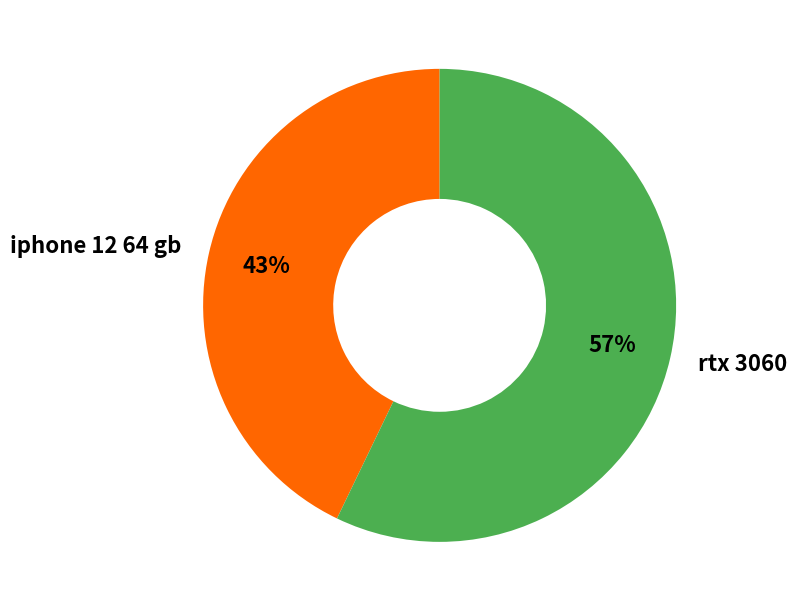

How many segments does this pie chart have?

2